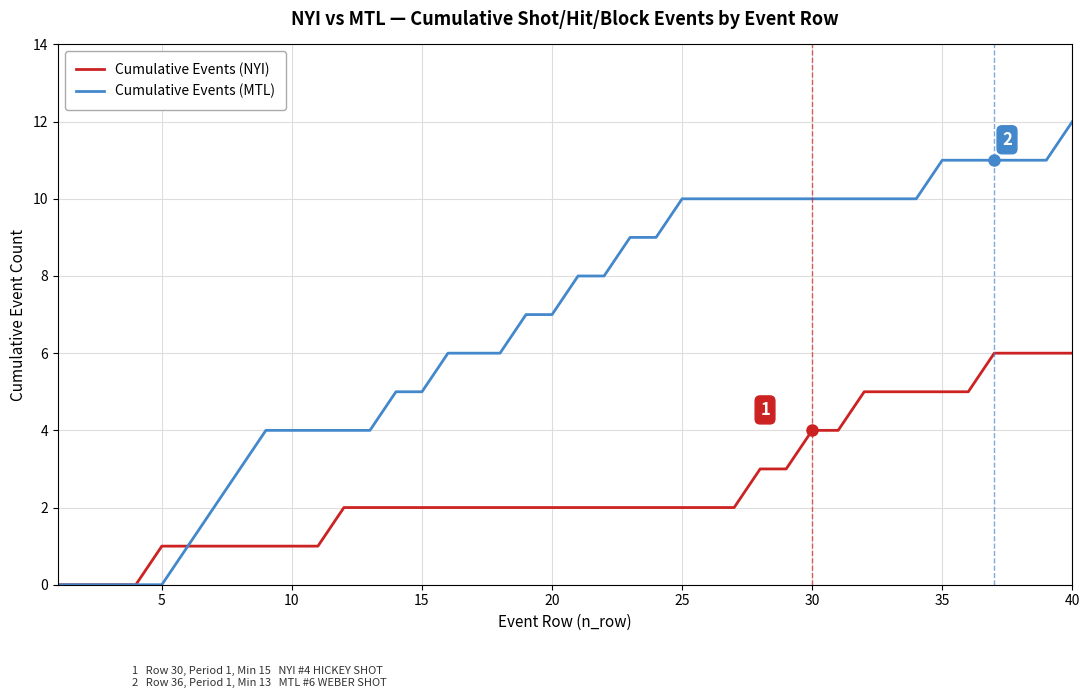

List the series in order of their overall mean, lowest first.

Cumulative Events (NYI), Cumulative Events (MTL)